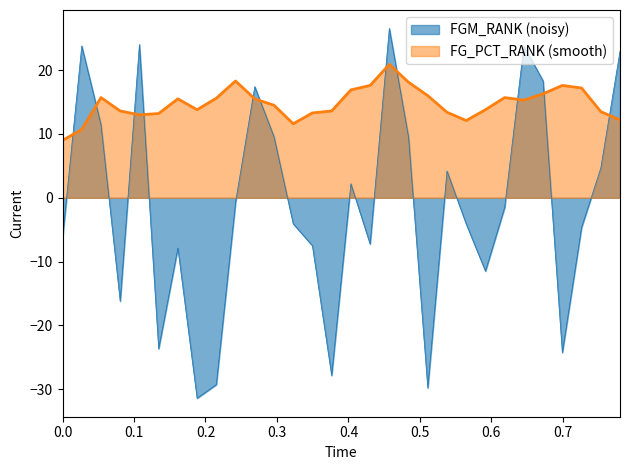

Which series has the widest spread of values?

FGM_RANK (noisy)